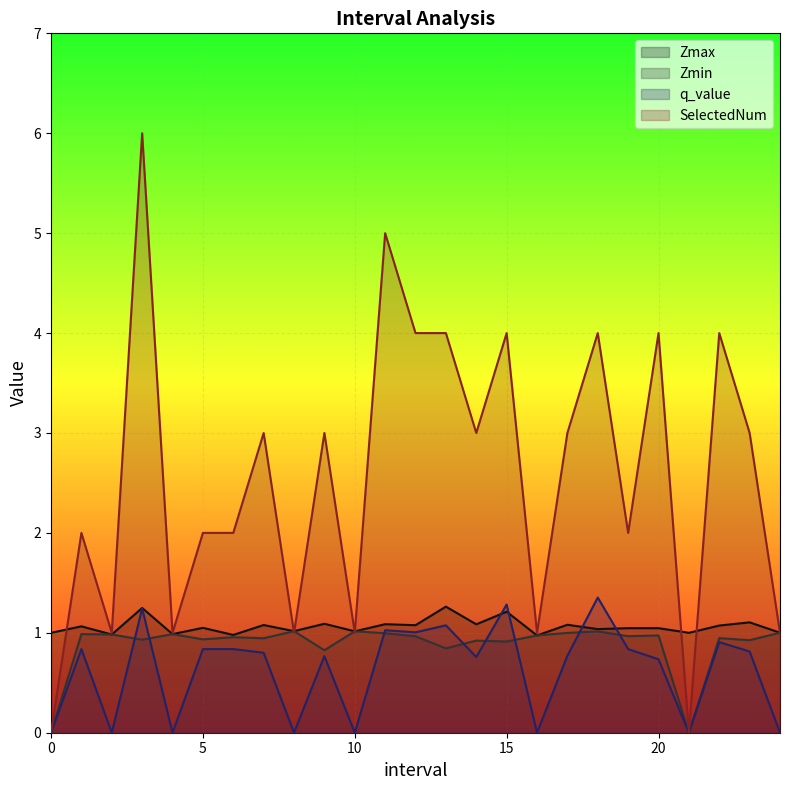

At which label does q_value reach its peak?

18.0